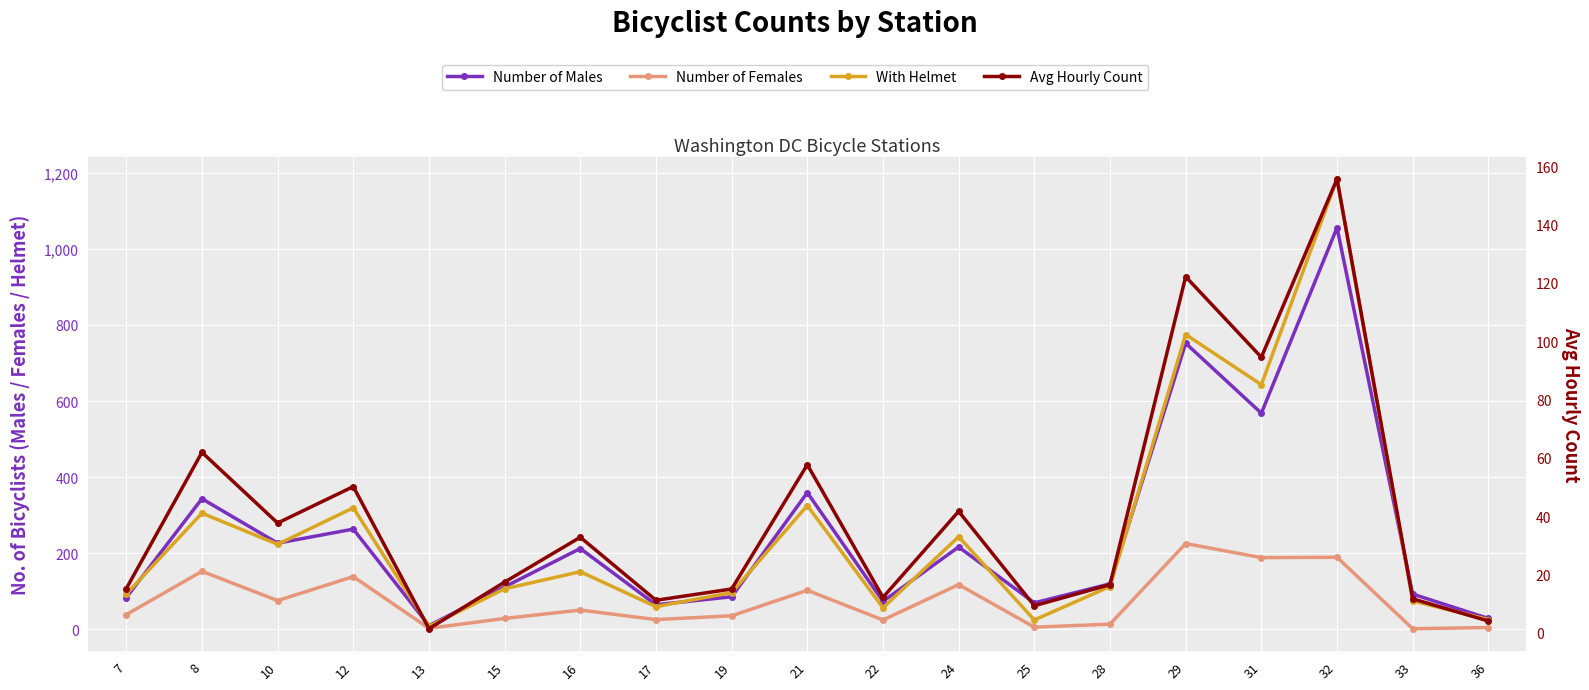

What is the value of the Number of Females point at the 16th from the left?

188.0